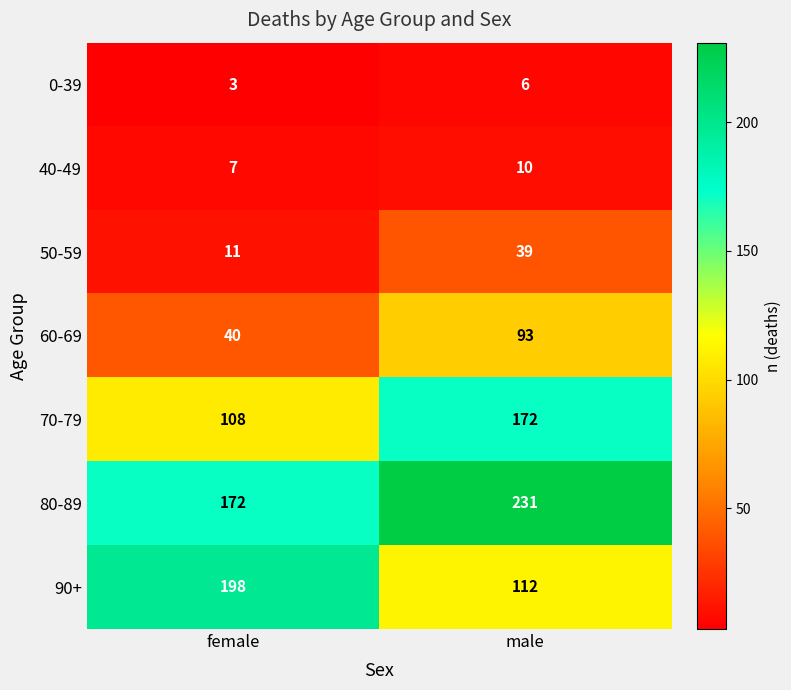

List the series in order of their peak value, highest first.

80-89, 90+, 70-79, 60-69, 50-59, 40-49, 0-39